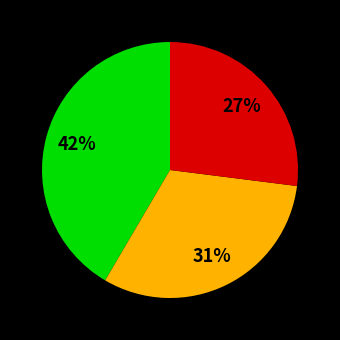

To the nearest percent, what is the difference between the largest and smallest slice percentages?

15%